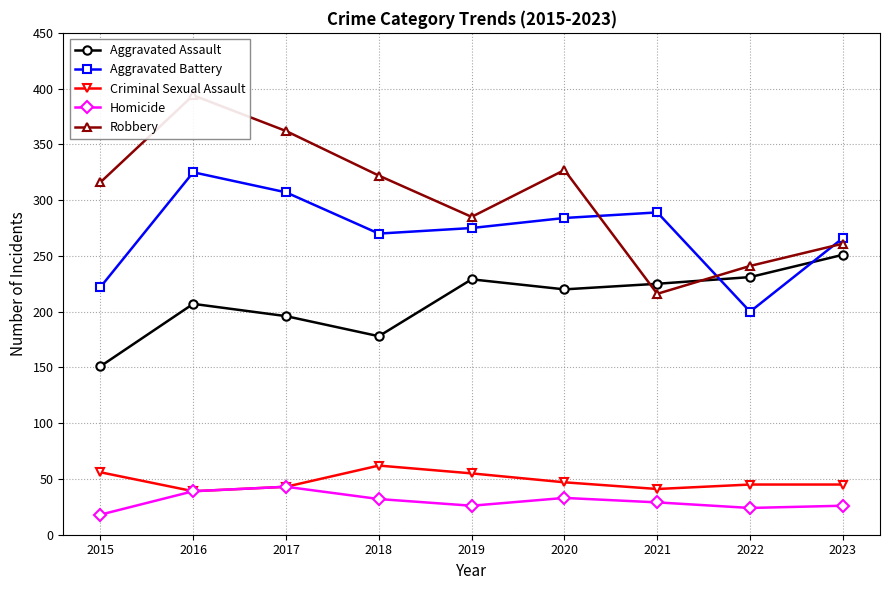

Does the chart display data point markers on the line(s)?

Yes